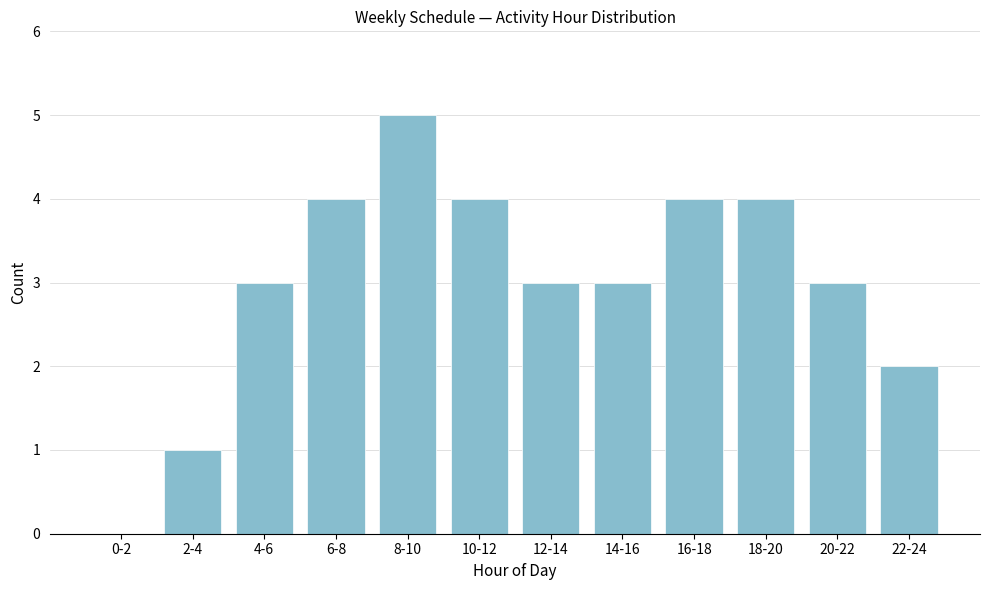

Which label corresponds to the largest value in the chart?

8-10